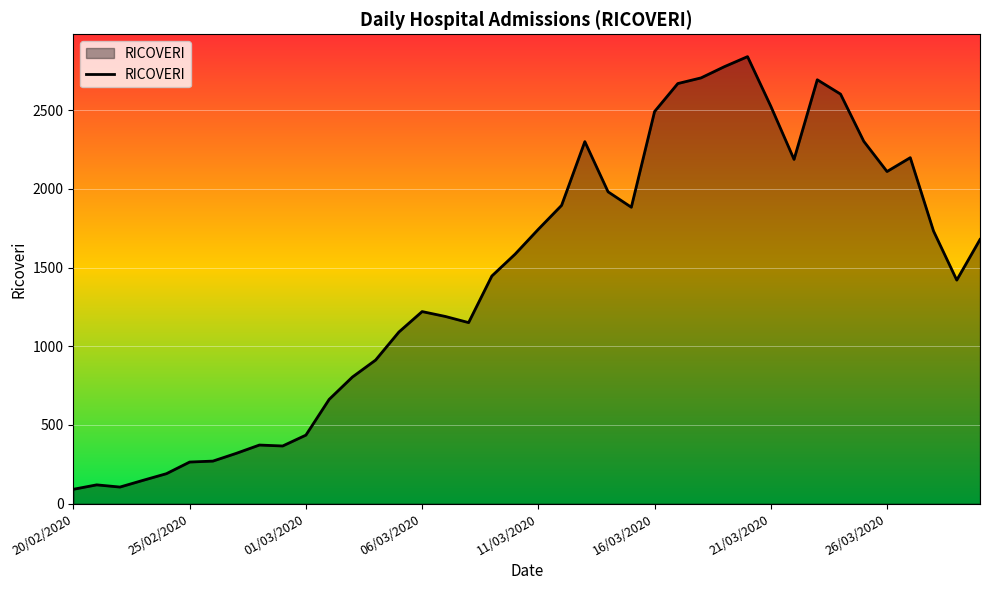

What is the maximum value shown in the chart?

2840